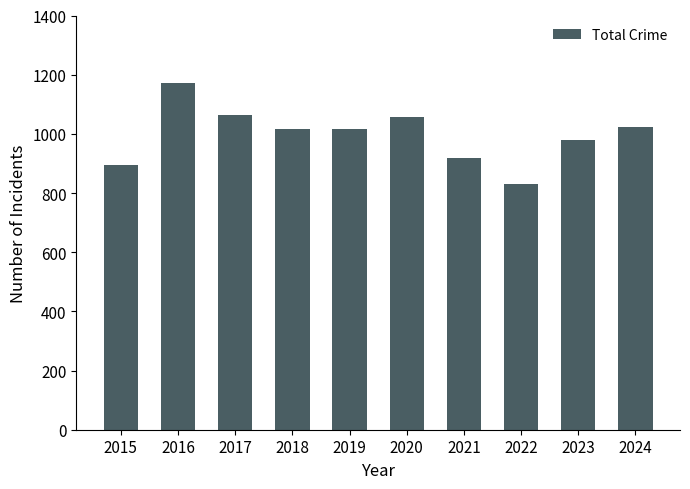

The value at 2015 is 895. True or false?

True